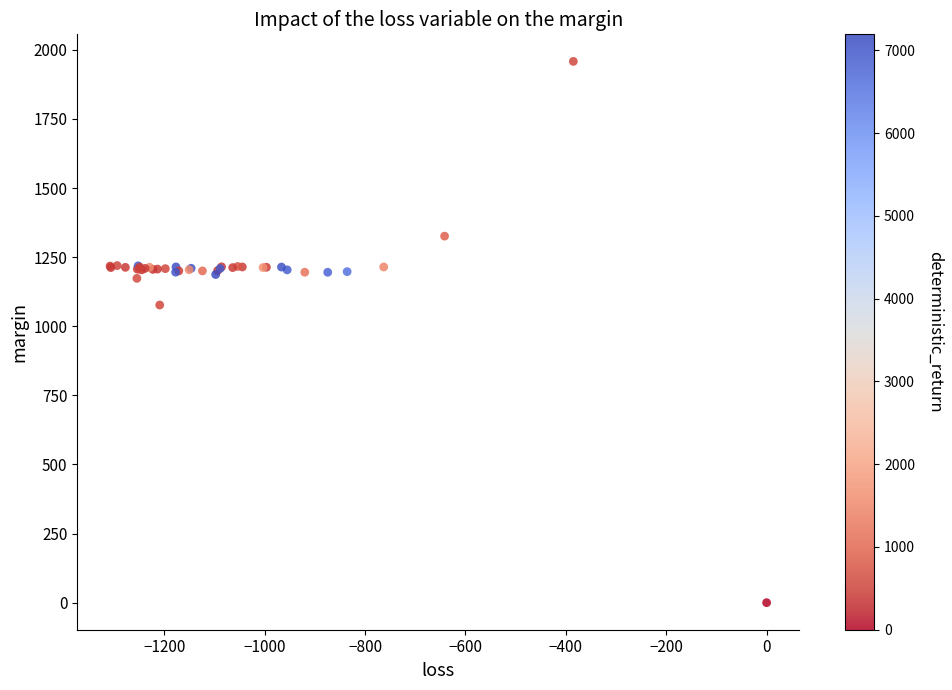

What Y value in the scatter plot is closest to 979?

1076.9